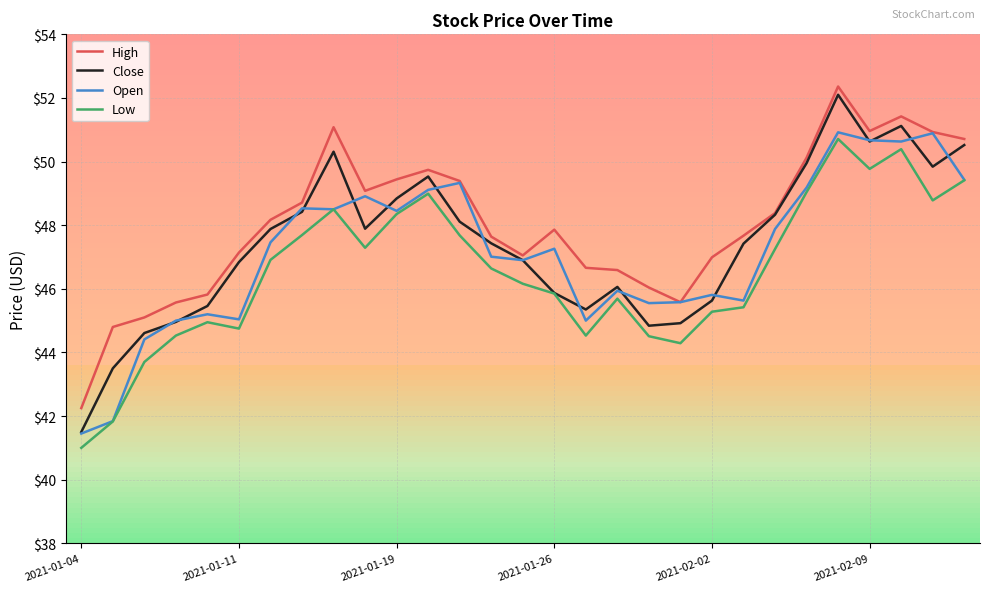

Which series has the widest spread of values?

Close